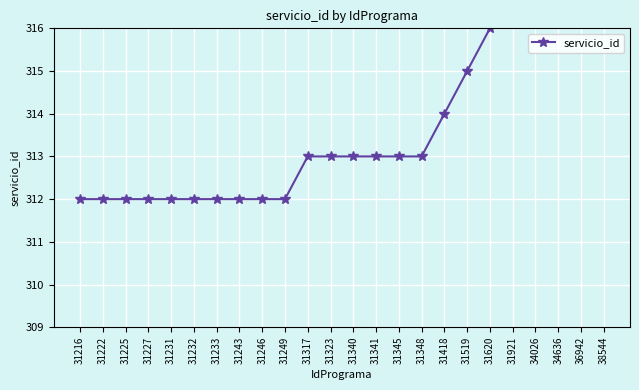

What is the difference between the maximum and minimum values?

73